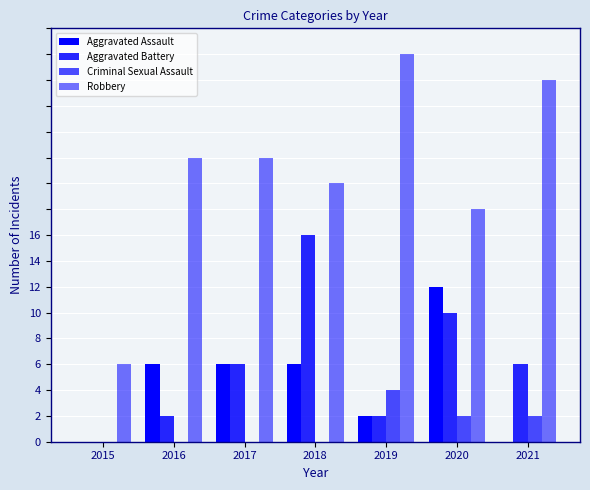

Reading right to left, transcribe all the data shown in this chart.

Aggravated Assault: 0	6	1	3	3	3	0
Aggravated Battery: 3	5	1	8	3	1	0
Criminal Sexual Assault: 1	1	2	0	0	0	0
Robbery: 14	9	15	10	11	11	3